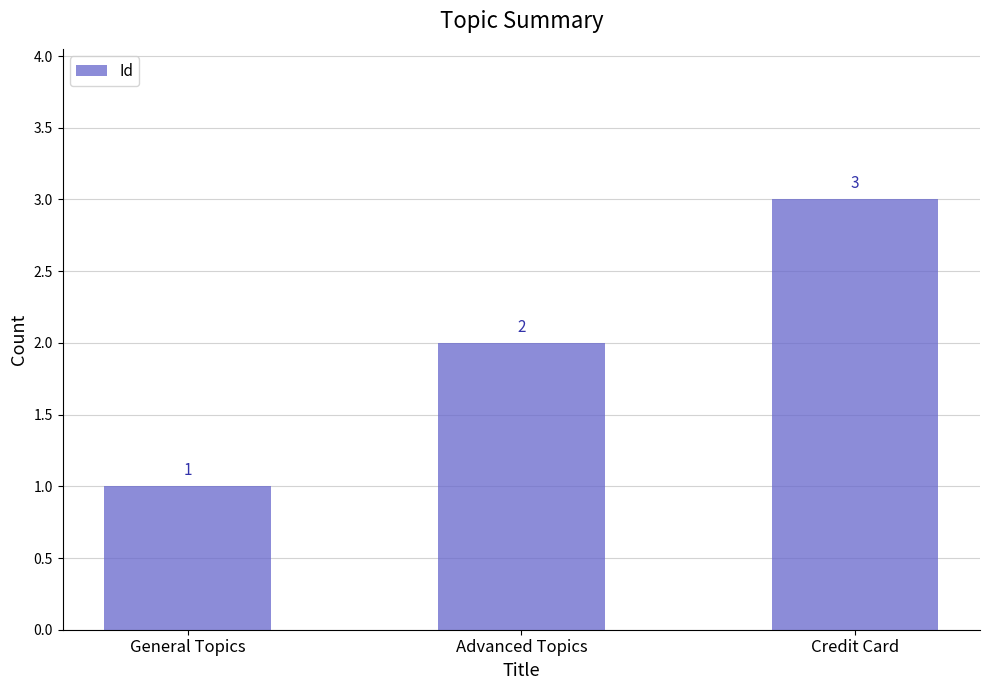

What is the label of the 2nd bar from the left?

Advanced Topics